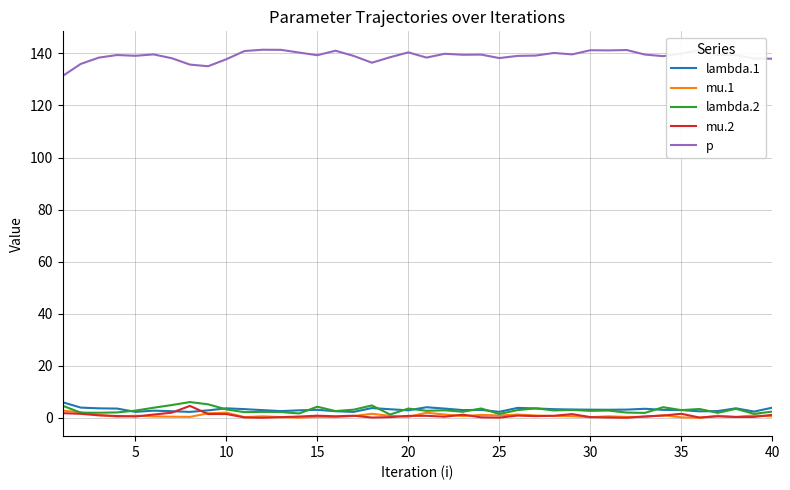

True or false: mu.2 and lambda.1 intersect in this chart.

True